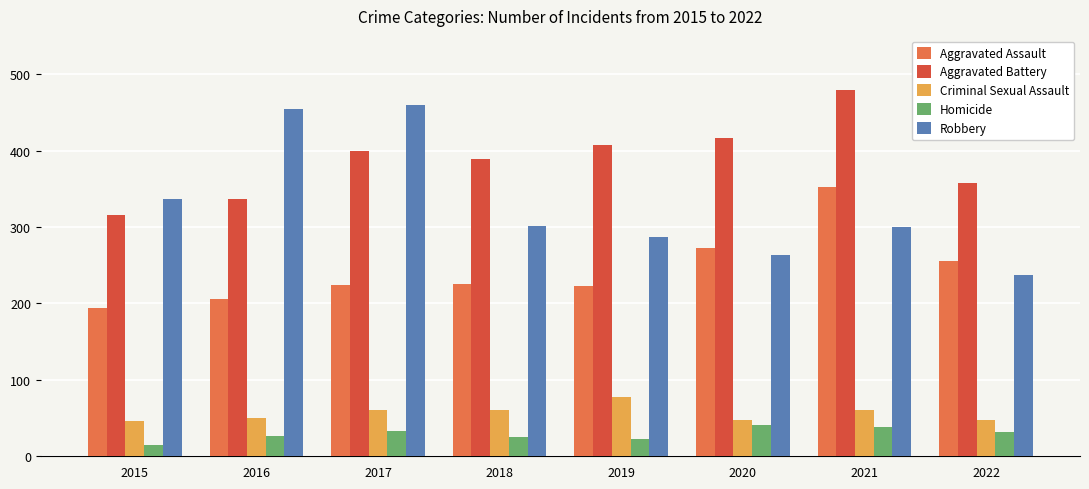

What is the minimum value shown in the chart?

15